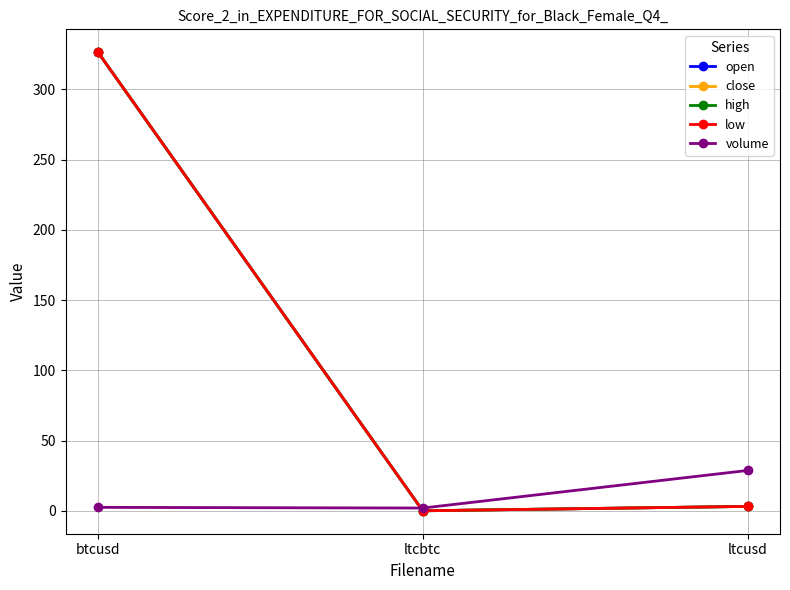

How many lines are shown in the chart?

5